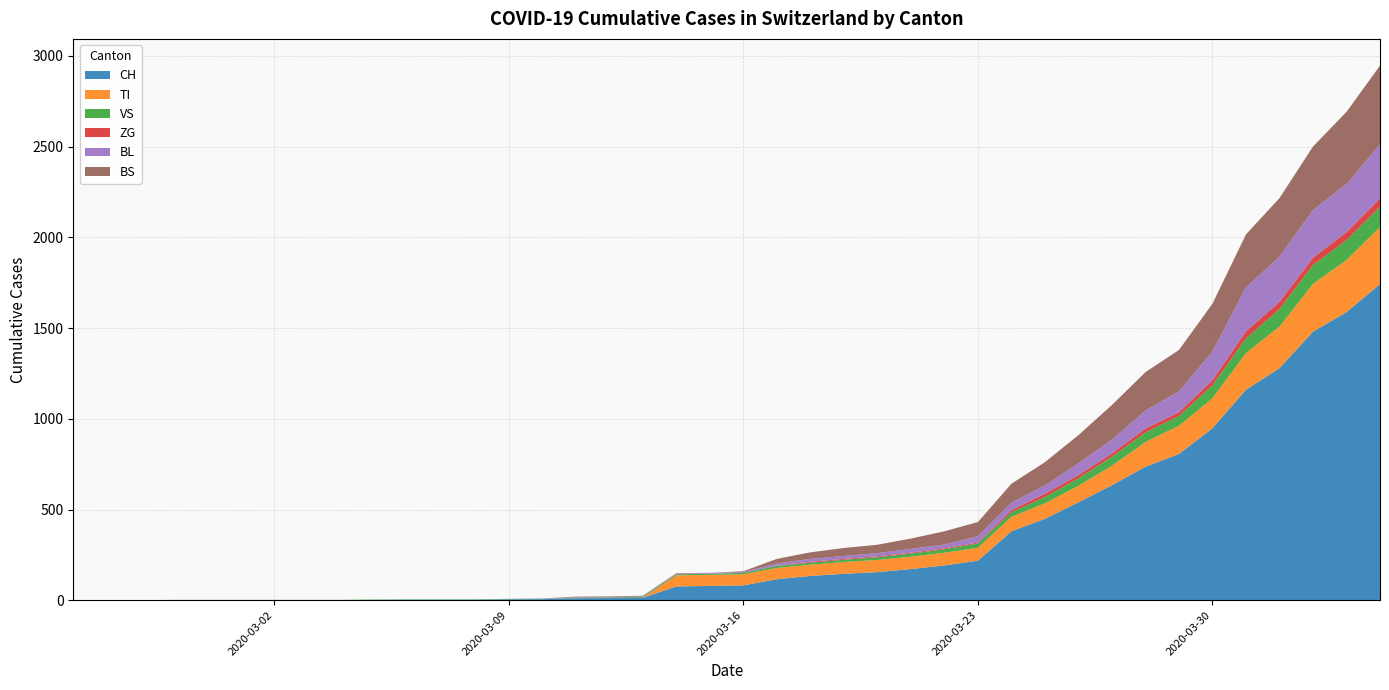

Reading left to right, extract all data points from this chart.

CH: 0=0	1=0	2=0	3=0	4=0	5=0	6=0	7=0	8=0	9=2	10=3	11=3	12=3	13=5	14=6	15=11	16=12	17=14	18=76	19=79	20=82	21=116	22=134	23=146	24=155	25=172	26=192	27=218	28=380	29=449	30=540	31=634	32=736	33=806	34=948	35=1160	36=1279	37=1480	38=1588	39=1742
TI: 0=0	1=0	2=0	3=0	4=0	5=0	6=0	7=0	8=0	9=0	10=0	11=0	12=0	13=0	14=0	15=0	16=0	17=0	18=61	19=61	20=61	21=62	22=62	23=65	24=67	25=68	26=70	27=71	28=80	29=85	30=91	31=107	32=136	33=155	34=165	35=202	36=229	37=263	38=287	39=314
VS: 0=0	1=0	2=0	3=2	4=2	5=2	6=2	7=2	8=2	9=2	10=2	11=2	12=2	13=2	14=2	15=3	16=3	17=5	18=6	19=6	20=8	21=11	22=11	23=12	24=15	25=17	26=19	27=24	28=25	29=35	30=41	31=50	32=53	33=54	34=71	35=81	36=96	37=104	38=109	39=112
ZG: 0=0	1=0	2=0	3=0	4=0	5=0	6=0	7=0	8=0	9=0	10=0	11=0	12=0	13=0	14=0	15=0	16=0	17=0	18=0	19=0	20=0	21=1	22=5	23=5	24=5	25=5	26=5	27=5	28=12	29=18	30=18	31=18	32=21	33=21	34=29	35=39	36=40	37=41	38=44	39=46
BL: 0=0	1=0	2=0	3=0	4=0	5=0	6=0	7=0	8=0	9=0	10=0	11=0	12=0	13=1	14=2	15=2	16=2	17=2	18=2	19=5	20=5	21=13	22=16	23=16	24=18	25=21	26=21	27=35	28=40	29=46	30=65	31=76	32=100	33=115	34=158	35=242	36=249	37=262	38=266	39=298
BS: 0=0	1=0	2=0	3=0	4=0	5=0	6=0	7=0	8=0	9=0	10=0	11=0	12=0	13=0	14=0	15=4	16=4	17=4	18=4	19=0	20=4	21=25	22=36	23=44	24=46	25=57	26=73	27=78	28=105	29=128	30=155	31=191	32=211	33=228	34=263	35=292	36=323	37=350	38=397	39=434